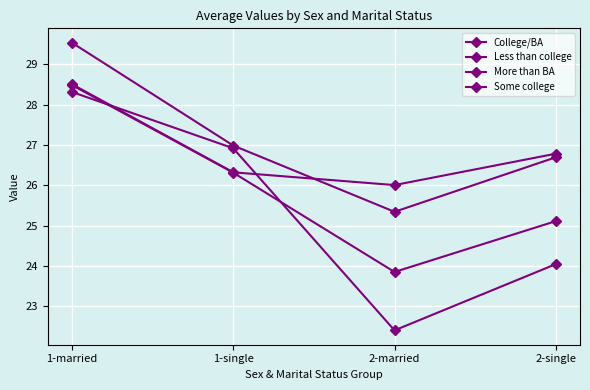

At how many categories does at least one series exceed 27?

1